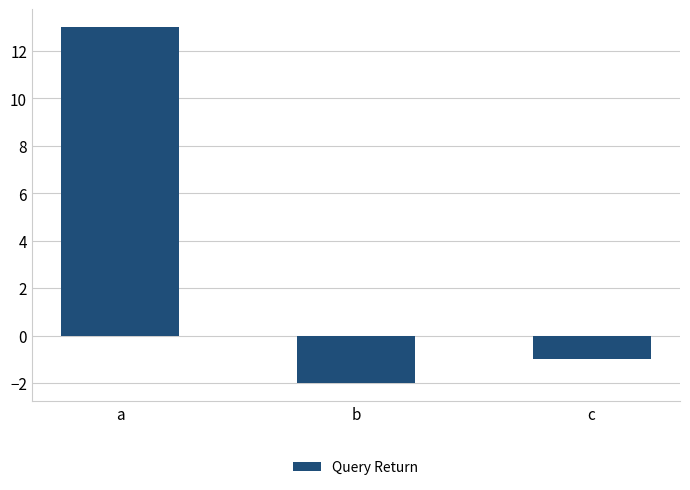

Reading right to left, what are all the values shown in this chart?

-1	-2	13